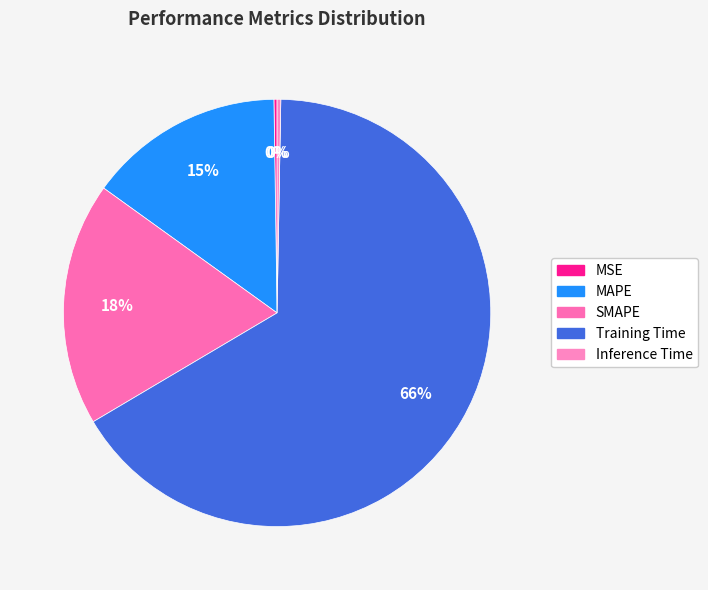

True or false: SMAPE accounts for 18% of the total.

True